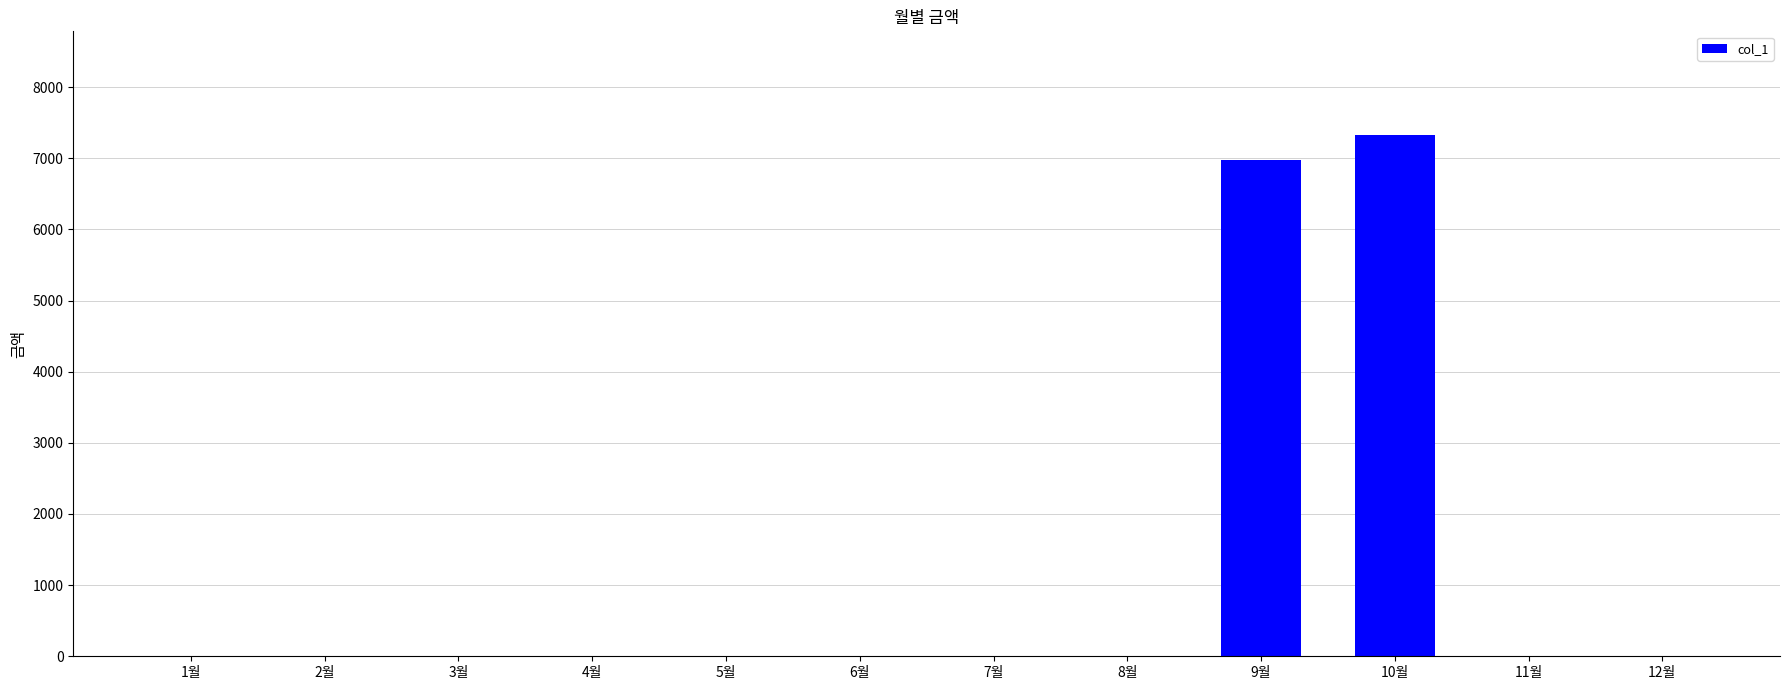

Reading left to right, what are all the values shown in this chart?

0	0	0	0	0	0	0	0	6970	7320	0	0